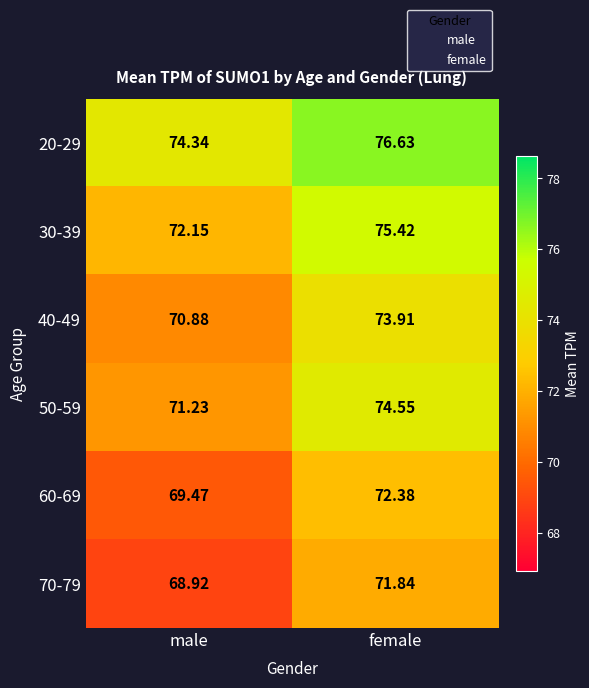

At which label does 50-59 first exceed 74?

female